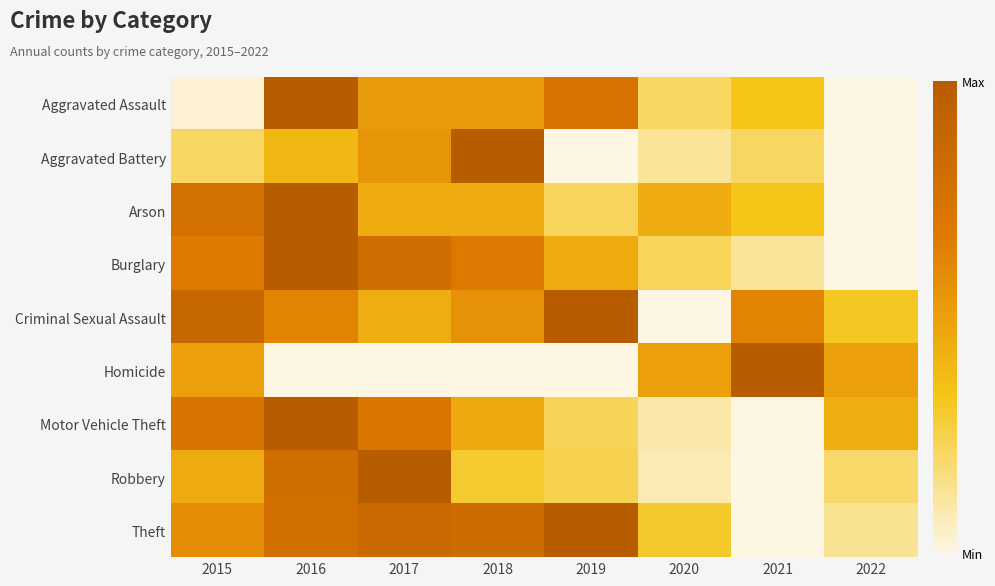

What is the total value across all series at 2019?

3.9